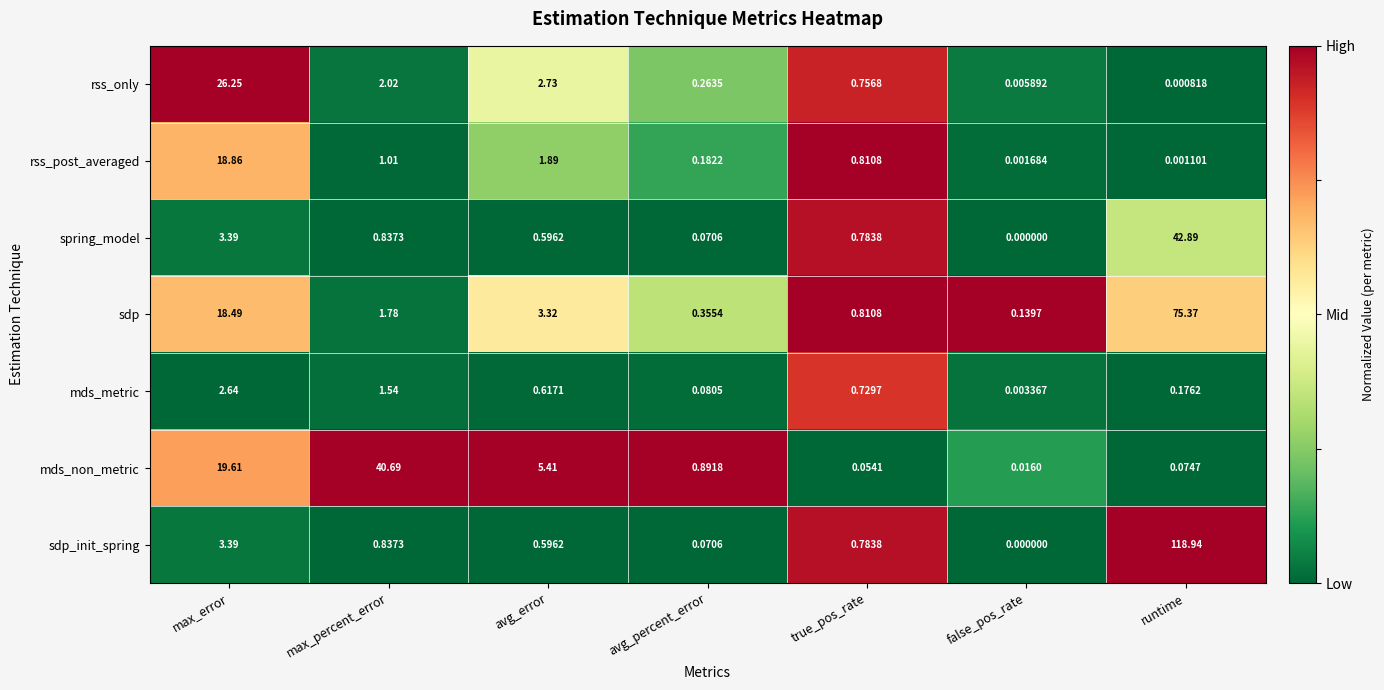

How many series are shown in this chart?

7